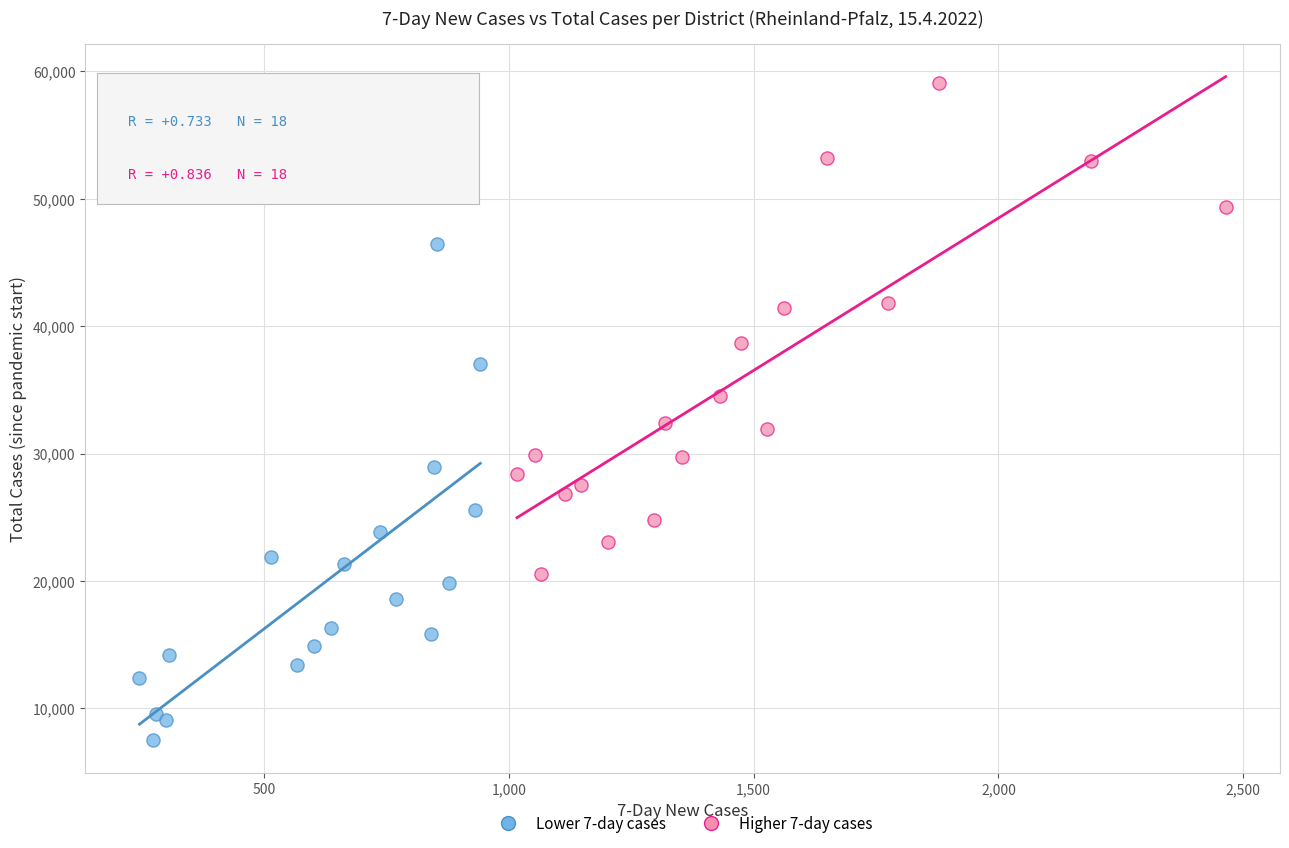

Which series reaches the maximum Y coordinate?

Higher 7-day cases